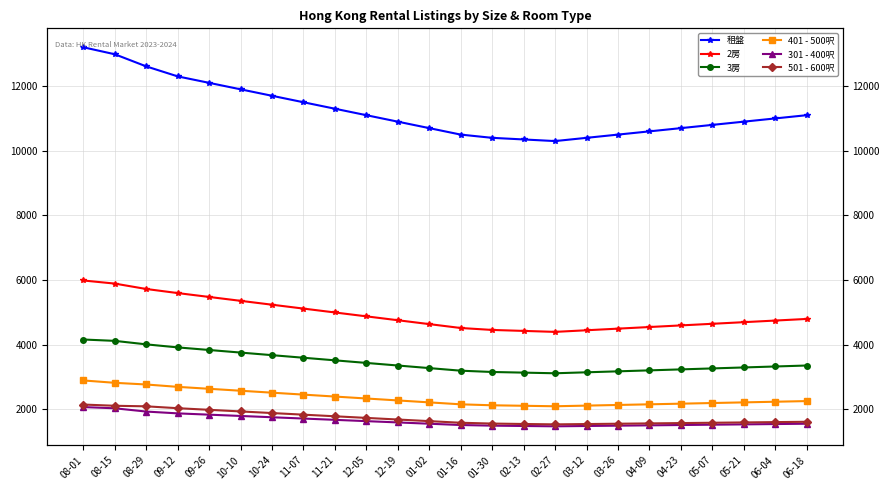

List the series in order of their peak value, lowest first.

301 - 400呎, 501 - 600呎, 401 - 500呎, 3房, 2房, 租盤